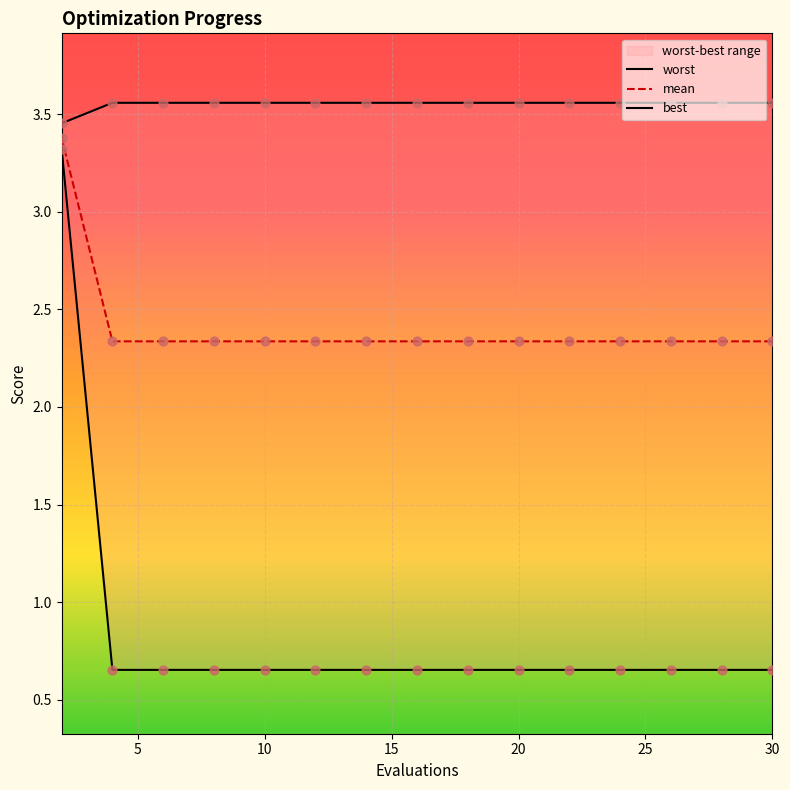

What is the total value across all series at 8?

6.5